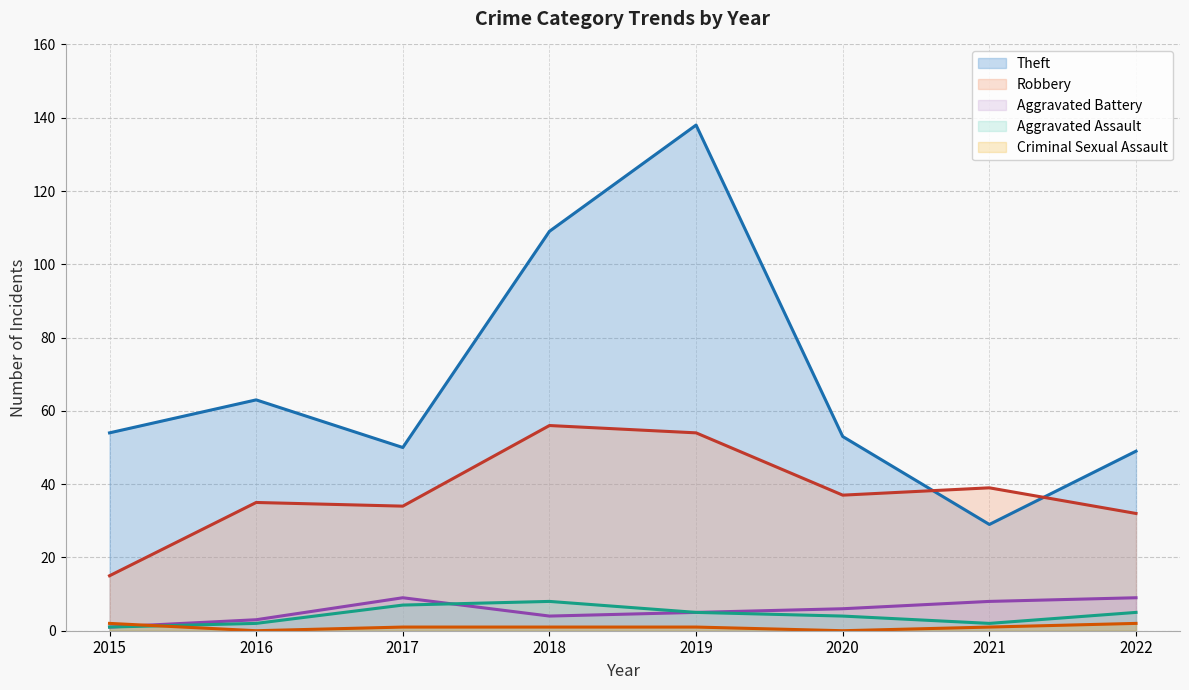

What is the spread (max minus min) of values at 2022?

47